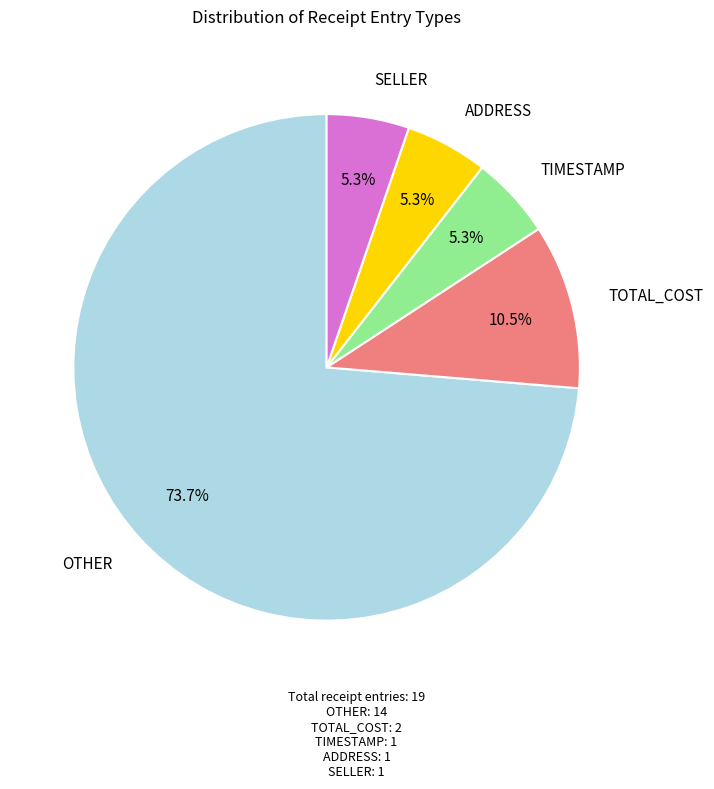

Is there a majority slice in this chart?

Yes